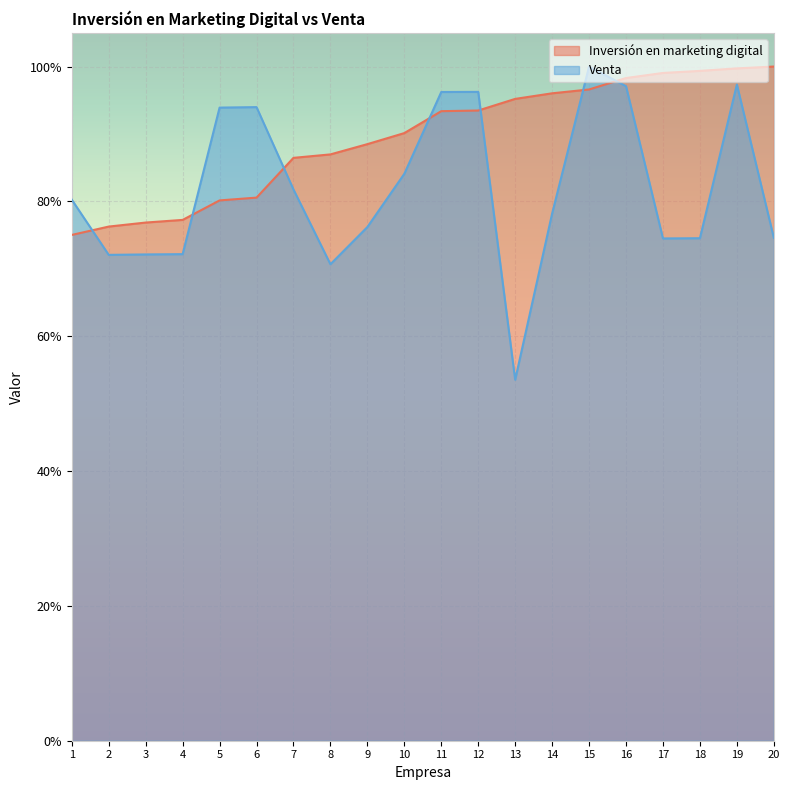

Reading left to right, list all the values displayed in this chart.

Inversión en marketing digital: 1=0.8	2=0.8	3=0.8	4=0.8	5=0.8	6=0.8	7=0.9	8=0.9	9=0.9	10=0.9	11=0.9	12=0.9	13=1.0	14=1.0	15=1.0	16=1.0	17=1.0	18=1.0	19=1.0	20=1.0
Venta: 1=0.8	2=0.7	3=0.7	4=0.7	5=0.9	6=0.9	7=0.8	8=0.7	9=0.8	10=0.8	11=1.0	12=1.0	13=0.5	14=0.8	15=1.0	16=1.0	17=0.7	18=0.7	19=1.0	20=0.7